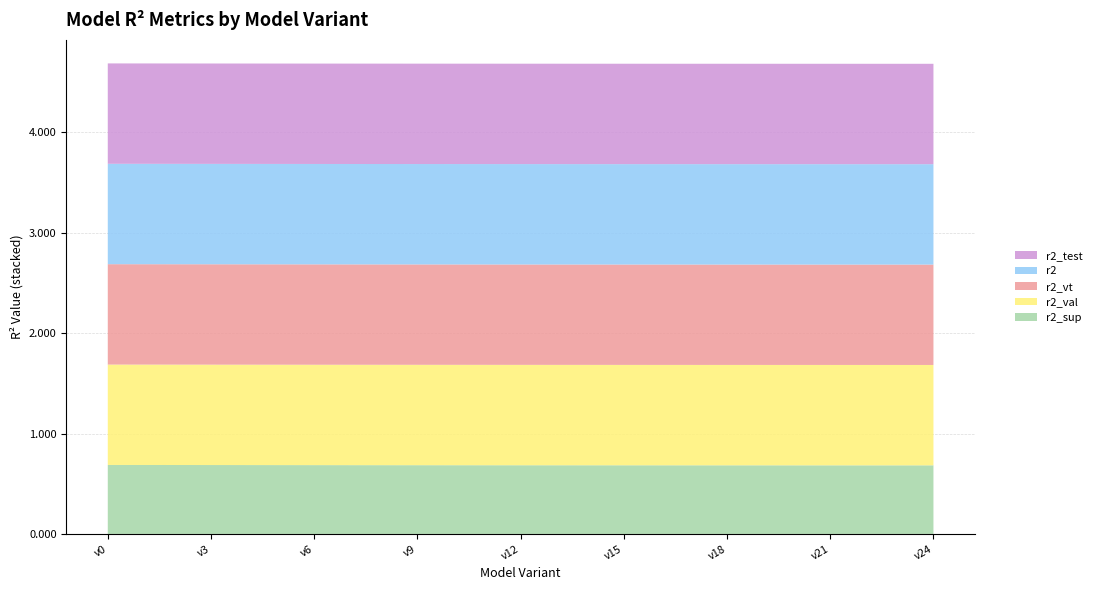

Reading left to right, extract all data points from this chart.

r2_sup: model_12_2_0=0.7	model_12_2_1=0.7	model_12_2_2=0.7	model_12_2_3=0.7	model_12_2_4=0.7	model_12_2_5=0.7	model_12_2_6=0.7	model_12_2_7=0.7	model_12_2_8=0.7	model_12_2_9=0.7	model_12_2_10=0.7	model_12_2_11=0.7	model_12_2_12=0.7	model_12_2_13=0.7	model_12_2_14=0.7	model_12_2_15=0.7	model_12_2_16=0.7	model_12_2_17=0.7	model_12_2_18=0.7	model_12_2_19=0.7	model_12_2_20=0.7	model_12_2_21=0.7	model_12_2_22=0.7	model_12_2_23=0.7	model_12_2_24=0.7
r2_test: model_12_2_0=1.0	model_12_2_1=1.0	model_12_2_2=1.0	model_12_2_3=1.0	model_12_2_4=1.0	model_12_2_5=1.0	model_12_2_6=1.0	model_12_2_7=1.0	model_12_2_8=1.0	model_12_2_9=1.0	model_12_2_10=1.0	model_12_2_11=1.0	model_12_2_12=1.0	model_12_2_13=1.0	model_12_2_14=1.0	model_12_2_15=1.0	model_12_2_16=1.0	model_12_2_17=1.0	model_12_2_18=1.0	model_12_2_19=1.0	model_12_2_20=1.0	model_12_2_21=1.0	model_12_2_22=1.0	model_12_2_23=1.0	model_12_2_24=1.0
r2_val: model_12_2_0=1.0	model_12_2_1=1.0	model_12_2_2=1.0	model_12_2_3=1.0	model_12_2_4=1.0	model_12_2_5=1.0	model_12_2_6=1.0	model_12_2_7=1.0	model_12_2_8=1.0	model_12_2_9=1.0	model_12_2_10=1.0	model_12_2_11=1.0	model_12_2_12=1.0	model_12_2_13=1.0	model_12_2_14=1.0	model_12_2_15=1.0	model_12_2_16=1.0	model_12_2_17=1.0	model_12_2_18=1.0	model_12_2_19=1.0	model_12_2_20=1.0	model_12_2_21=1.0	model_12_2_22=1.0	model_12_2_23=1.0	model_12_2_24=1.0
r2_vt: model_12_2_0=1.0	model_12_2_1=1.0	model_12_2_2=1.0	model_12_2_3=1.0	model_12_2_4=1.0	model_12_2_5=1.0	model_12_2_6=1.0	model_12_2_7=1.0	model_12_2_8=1.0	model_12_2_9=1.0	model_12_2_10=1.0	model_12_2_11=1.0	model_12_2_12=1.0	model_12_2_13=1.0	model_12_2_14=1.0	model_12_2_15=1.0	model_12_2_16=1.0	model_12_2_17=1.0	model_12_2_18=1.0	model_12_2_19=1.0	model_12_2_20=1.0	model_12_2_21=1.0	model_12_2_22=1.0	model_12_2_23=1.0	model_12_2_24=1.0
r2: model_12_2_0=1.0	model_12_2_1=1.0	model_12_2_2=1.0	model_12_2_3=1.0	model_12_2_4=1.0	model_12_2_5=1.0	model_12_2_6=1.0	model_12_2_7=1.0	model_12_2_8=1.0	model_12_2_9=1.0	model_12_2_10=1.0	model_12_2_11=1.0	model_12_2_12=1.0	model_12_2_13=1.0	model_12_2_14=1.0	model_12_2_15=1.0	model_12_2_16=1.0	model_12_2_17=1.0	model_12_2_18=1.0	model_12_2_19=1.0	model_12_2_20=1.0	model_12_2_21=1.0	model_12_2_22=1.0	model_12_2_23=1.0	model_12_2_24=1.0